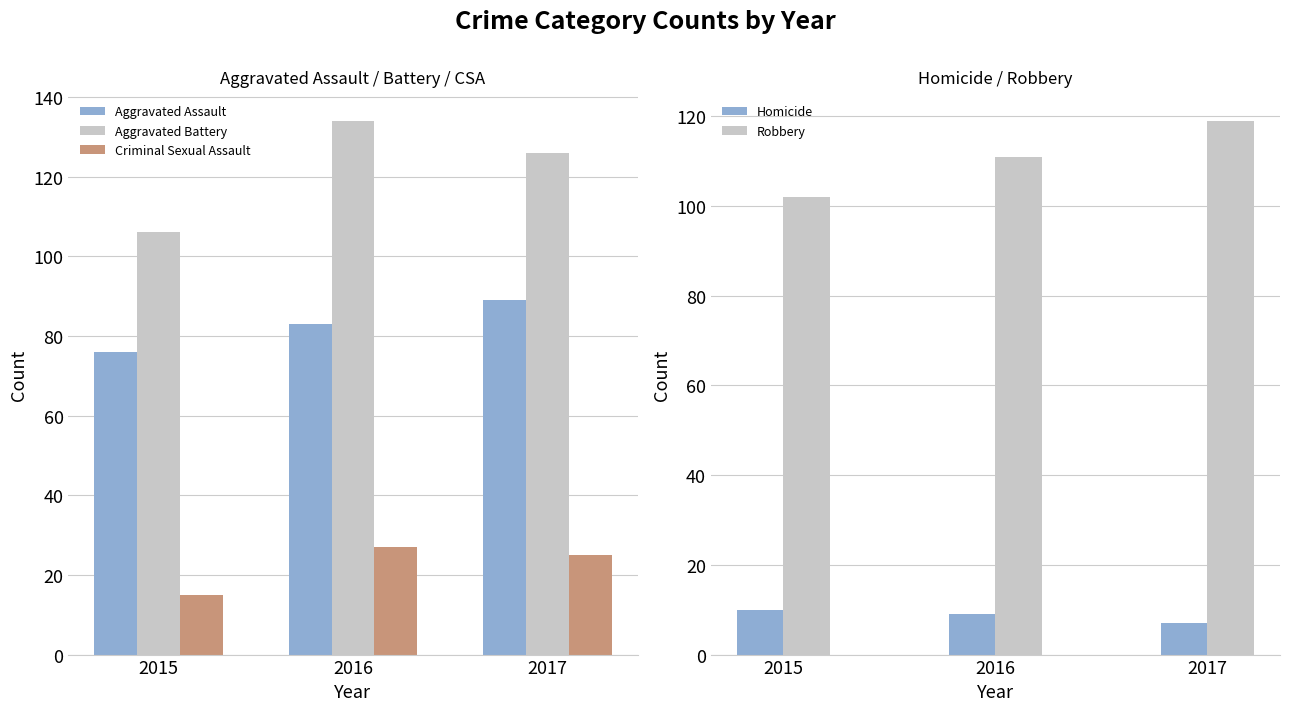

How many data points in Aggravated Battery are less than 126?

1